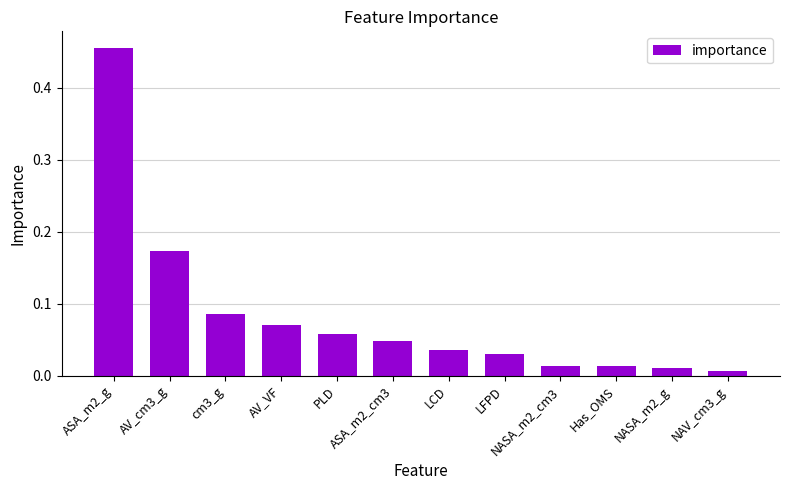

True or false: the data shows 0.8 at ASA_m2_g.

False